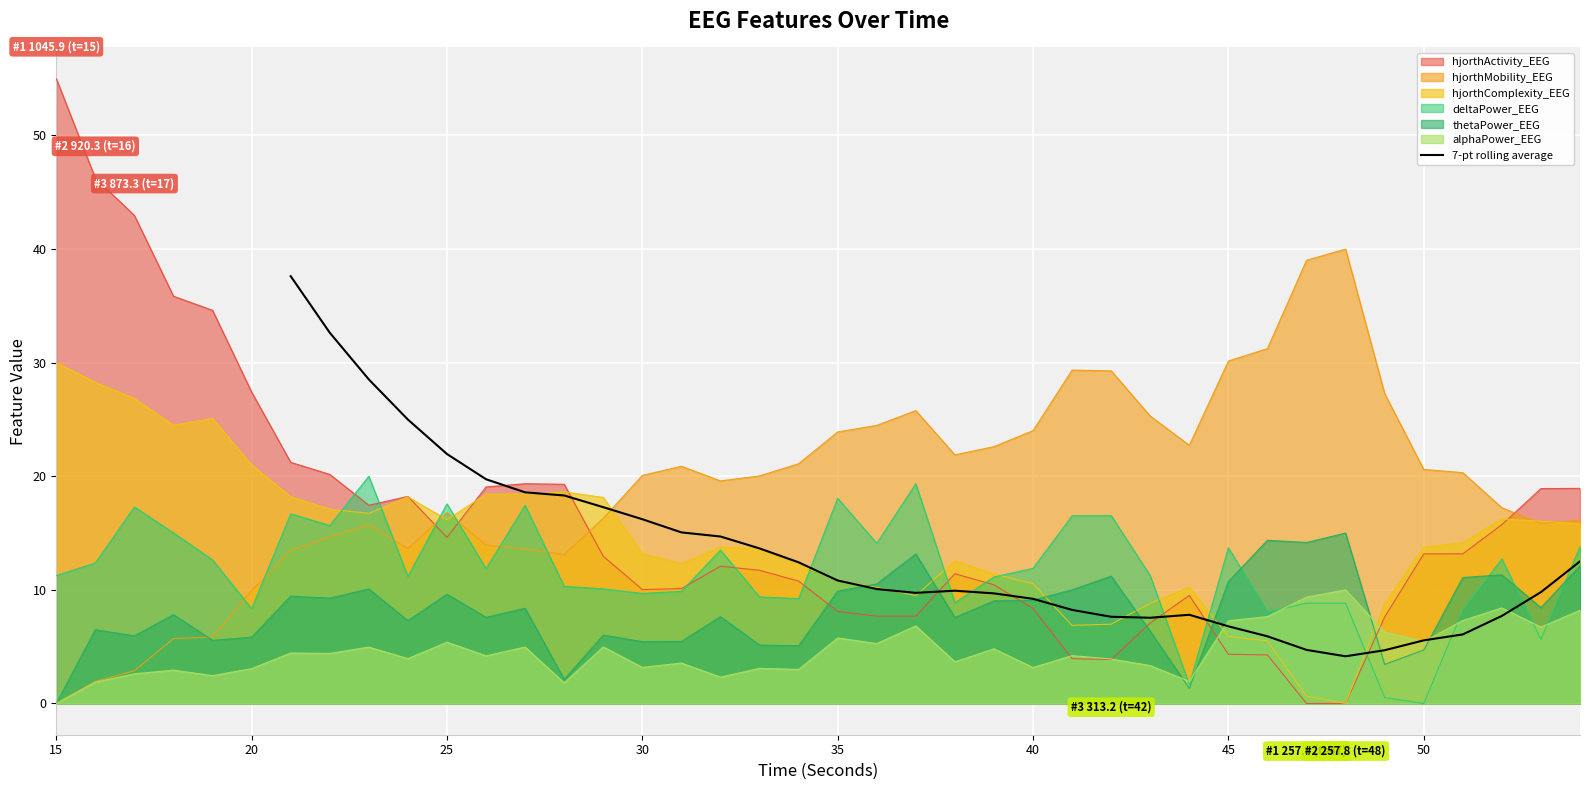

What is the highest value of the 7-pt rolling average series?

37.6